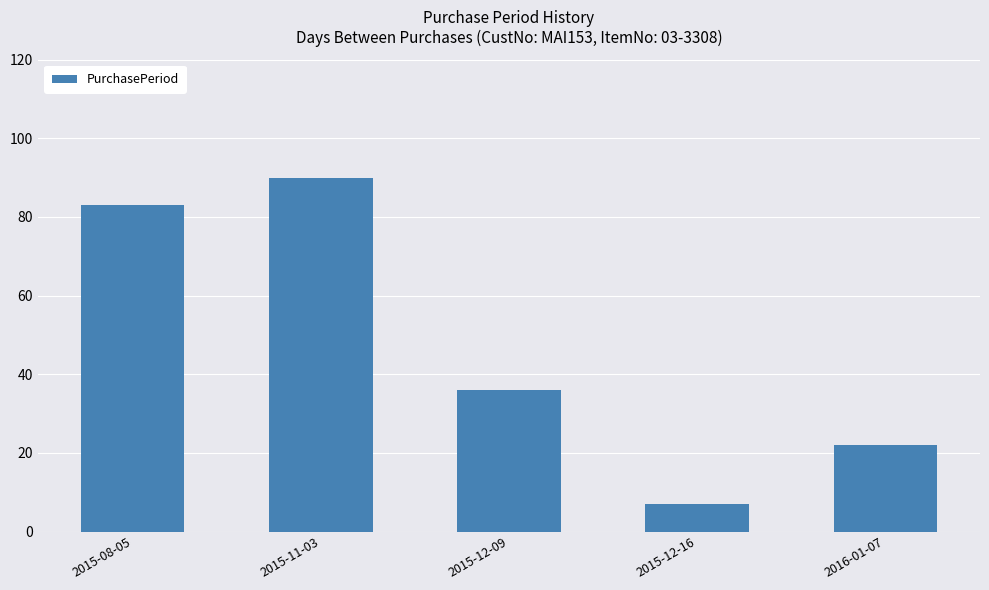

The chart shows a value of 83 at 2015-08-05. True or false?

True